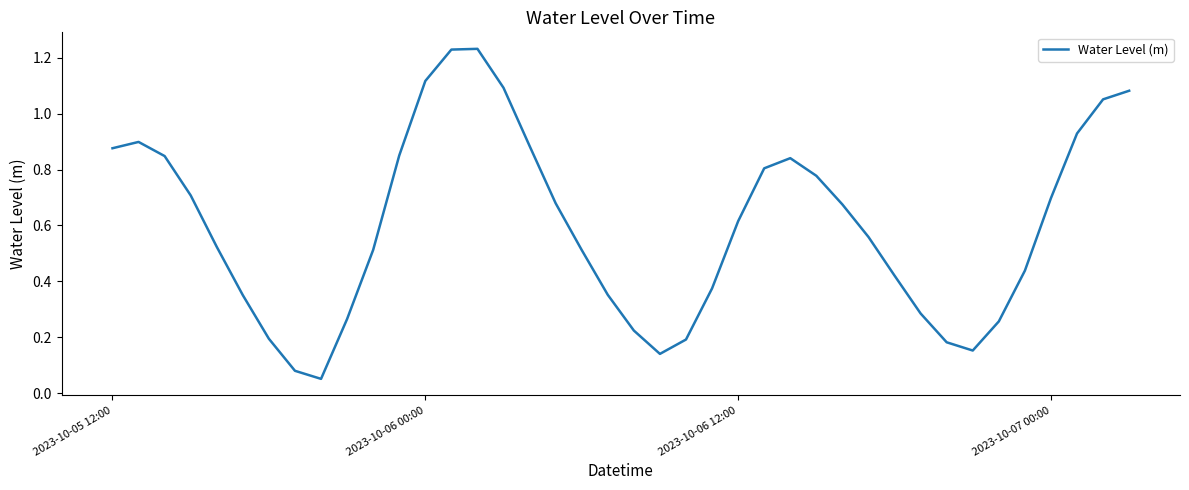

True or false: the data shows 1.5 at 2023-10-05 12:00.

False